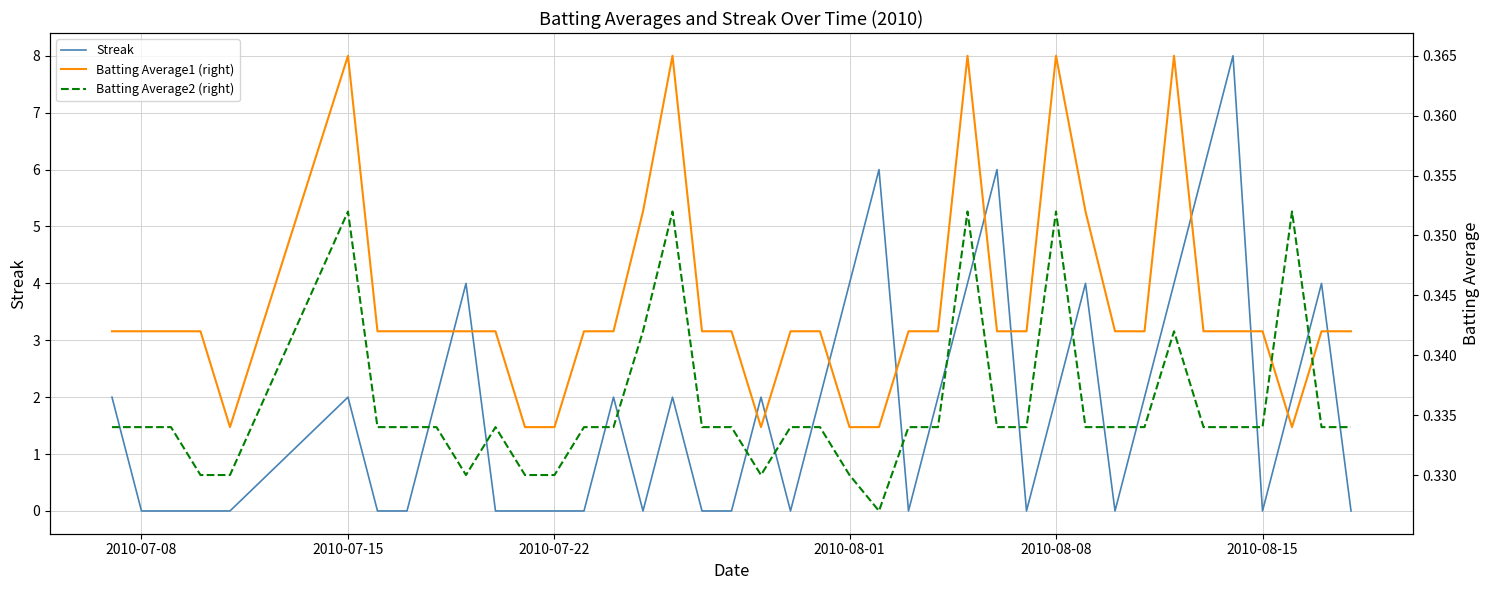

The Streak series shows 2 at 2010-07-15. True or false?

True